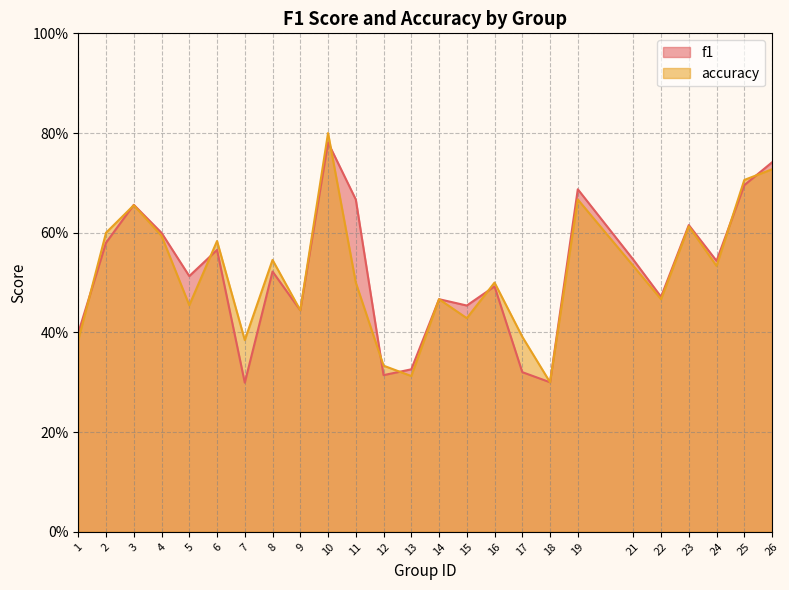

What are all the series names shown in the legend?

f1, accuracy